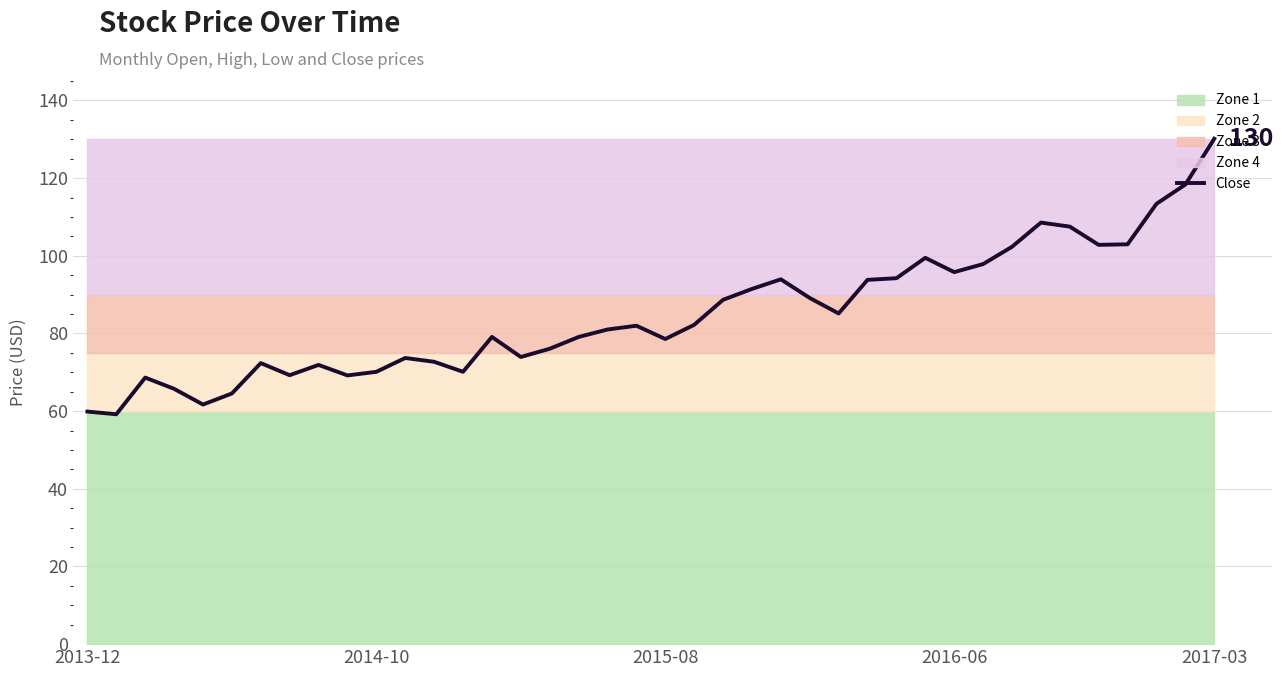

How many lines are shown in the chart?

1